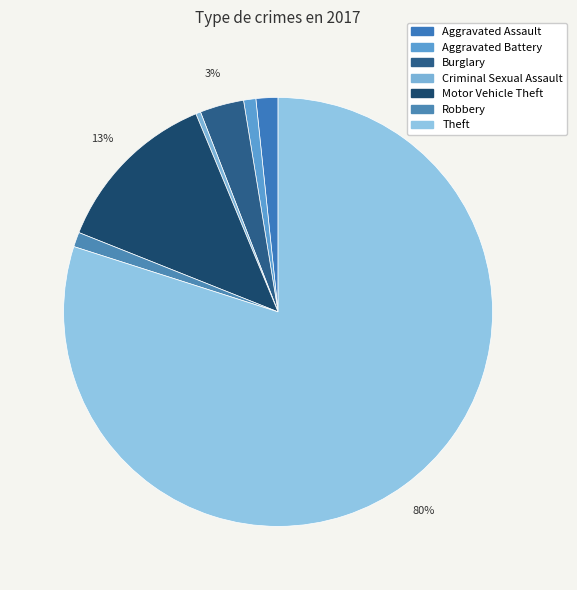

What is the smallest slice in the pie chart?

Criminal Sexual Assault